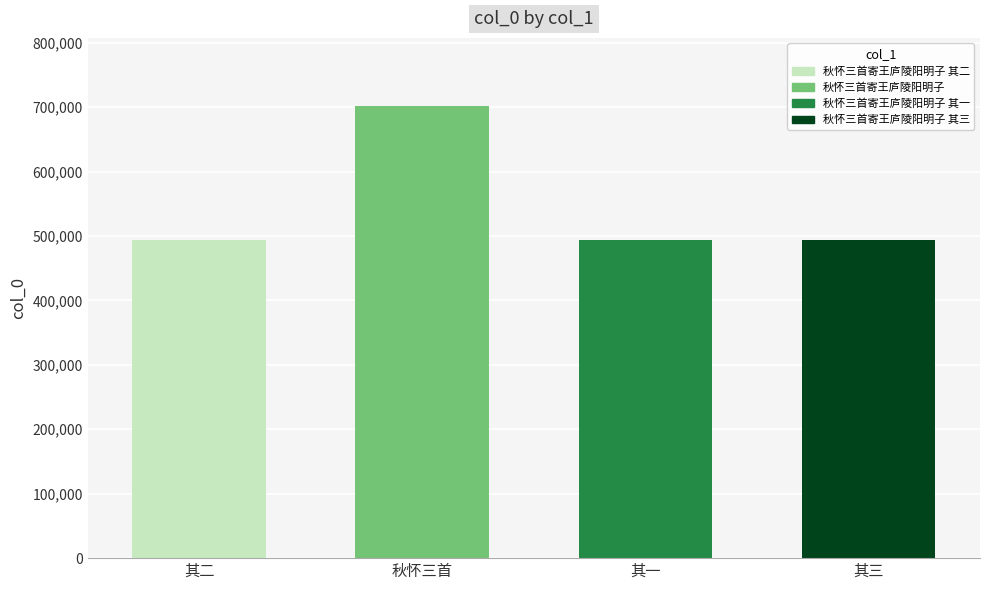

True or false: the data shows 494078 at 秋怀三首寄王庐陵阳明子 其二.

True